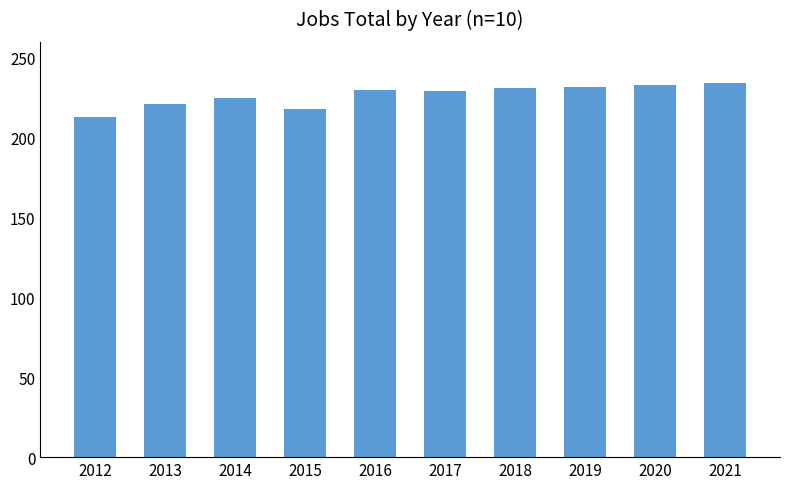

What is the sum of all values?

2266